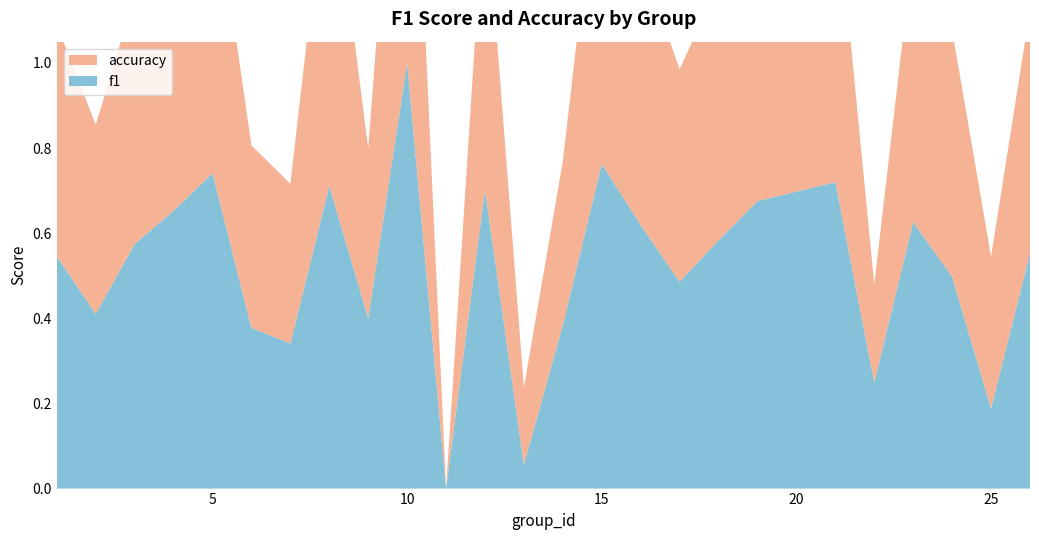

Reading left to right, list all the values displayed in this chart.

f1: 1=0.5	2=0.4	3=0.6	4=0.7	5=0.7	6=0.4	7=0.3	8=0.7	9=0.4	10=1.0	11=0.0	12=0.7	13=0.1	14=0.4	15=0.8	16=0.6	17=0.5	18=0.6	19=0.7	21=0.7	22=0.2	23=0.6	24=0.5	25=0.2	26=0.6
accuracy: 1=0.5	2=0.4	3=0.6	4=0.7	5=0.7	6=0.4	7=0.4	8=0.8	9=0.4	10=1.0	11=0.0	12=0.7	13=0.2	14=0.4	15=0.8	16=0.6	17=0.5	18=0.6	19=0.6	21=0.7	22=0.2	23=0.6	24=0.6	25=0.4	26=0.6